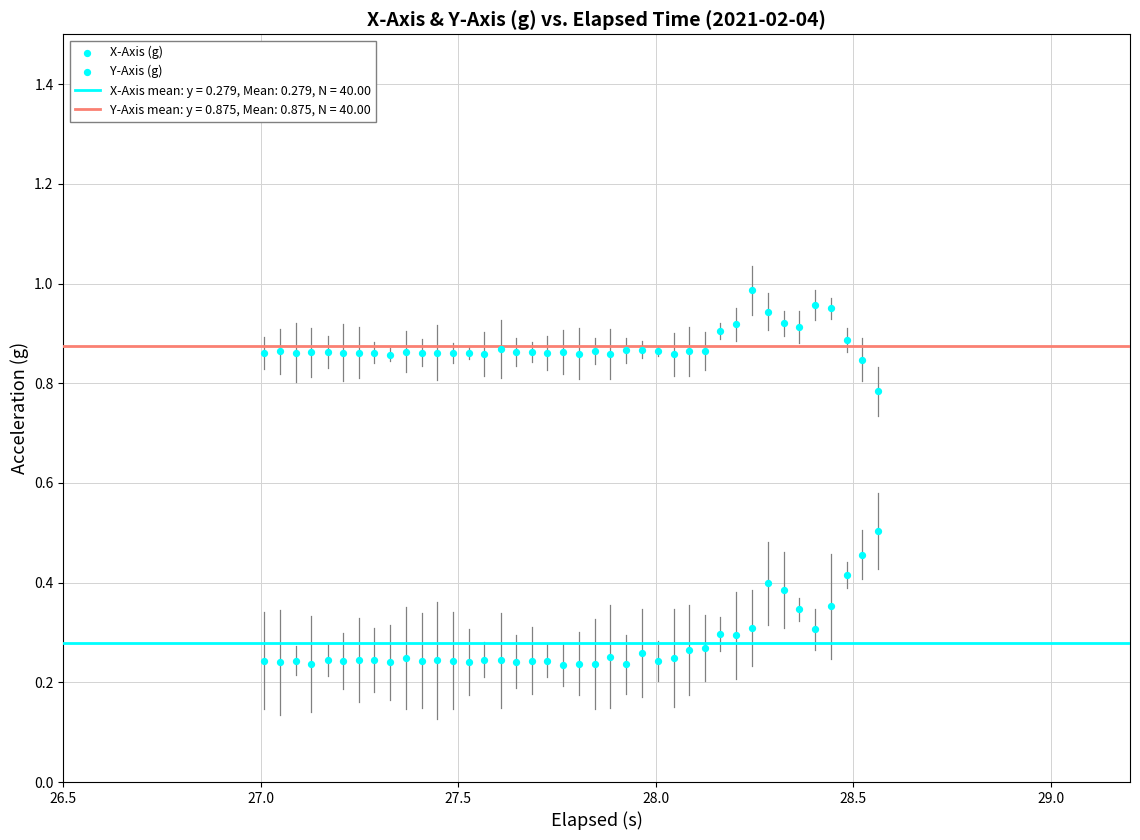

Count the number of points in this scatter plot.

80